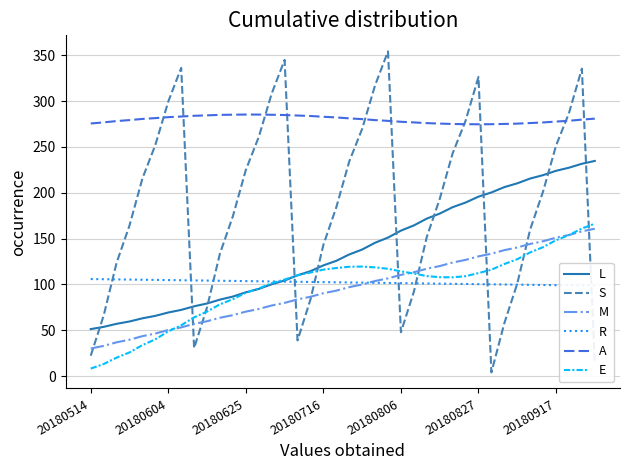

What is the maximum value shown in the chart?

354.1